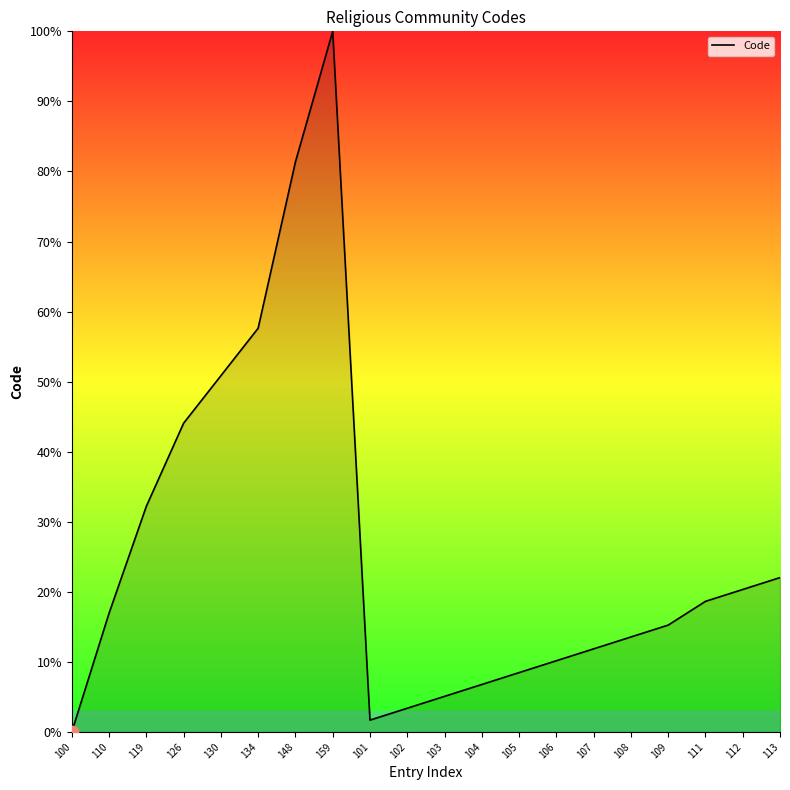

What is the change in value from 148 to 101?

-79.7